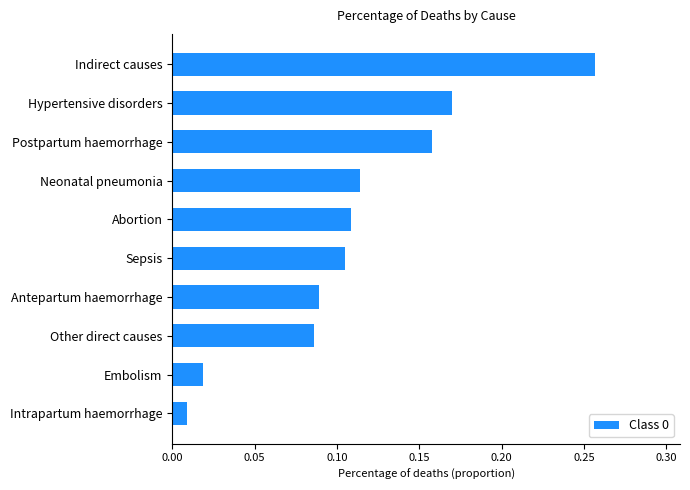

At which category does the chart reach its minimum across all series?

Intrapartum haemorrhage